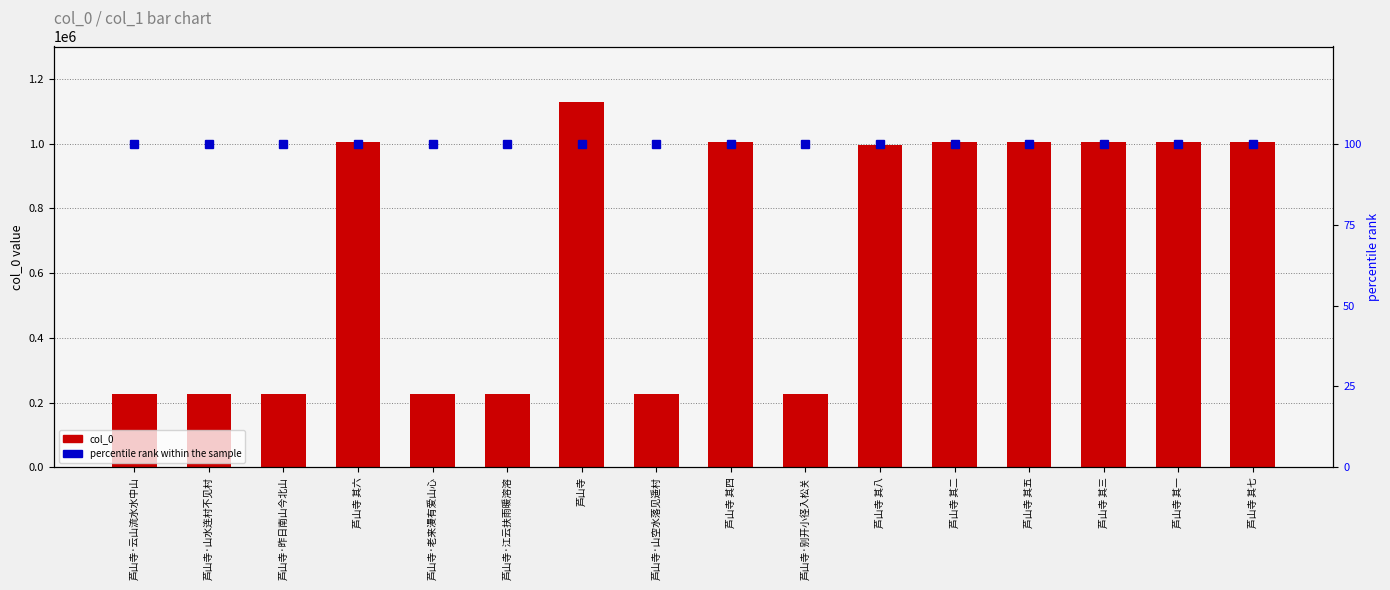

Rank the series by their maximum value, from lowest to highest.

percentile rank within the sample, col_0